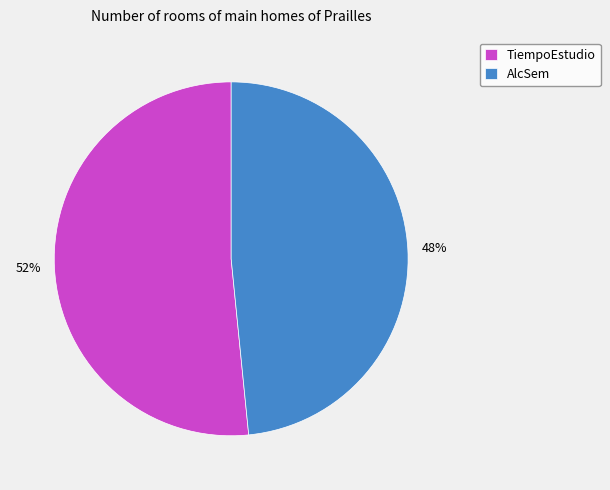

Is it true that TiempoEstudio is 39% of the pie?

False